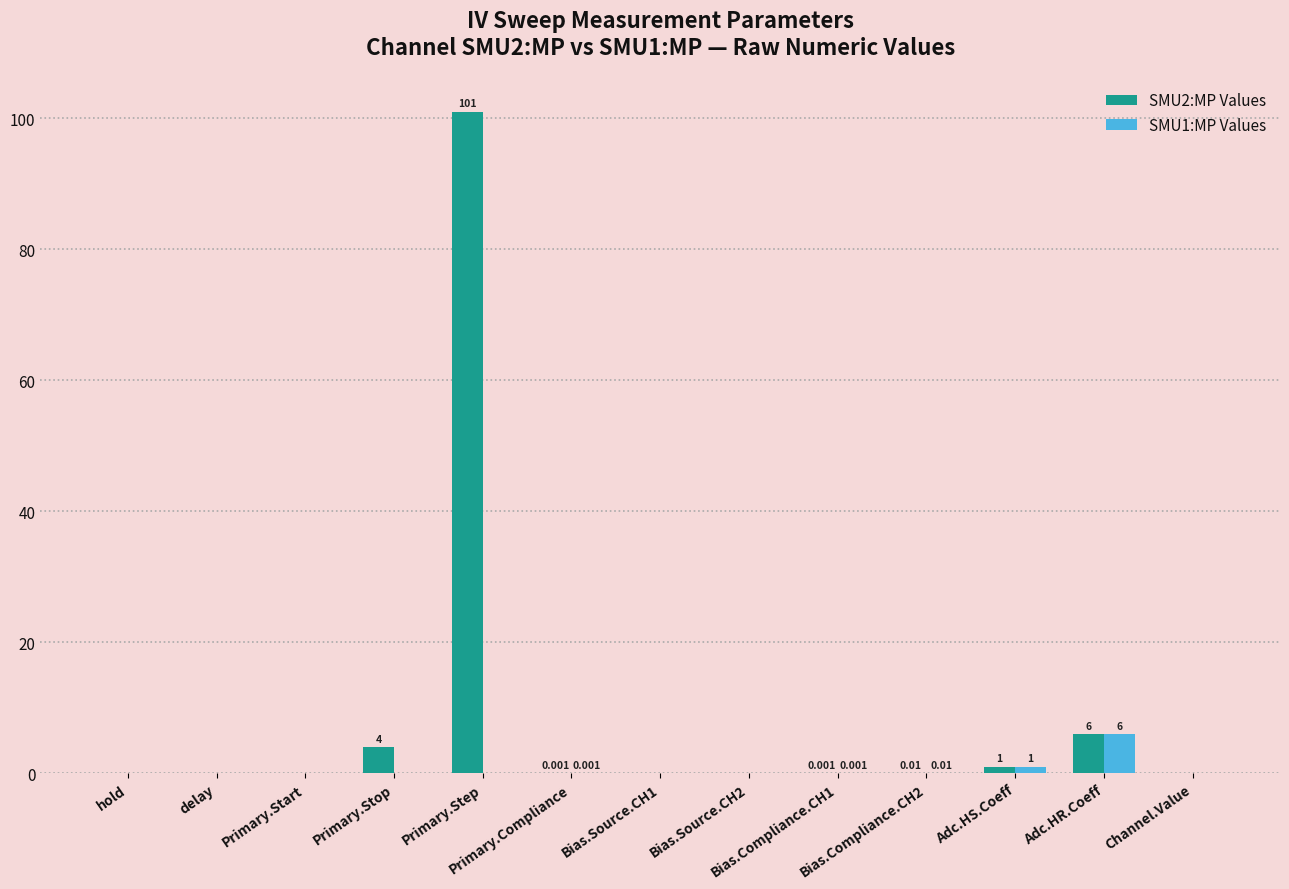

Which series has the largest total across all categories?

SMU2:MP Values